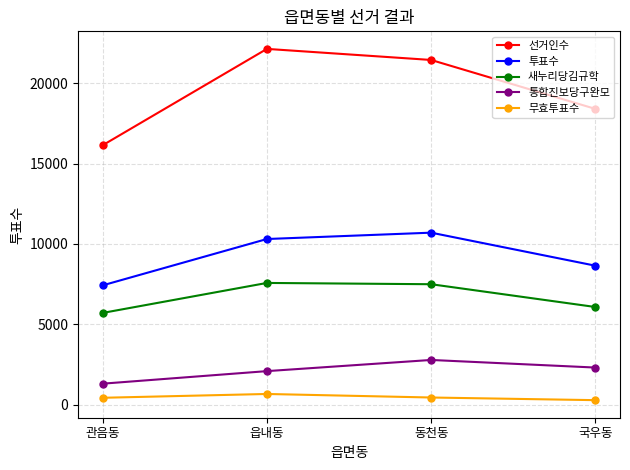

What is the difference between the 무효투표수 values at 읍내동 and 관음동?

237